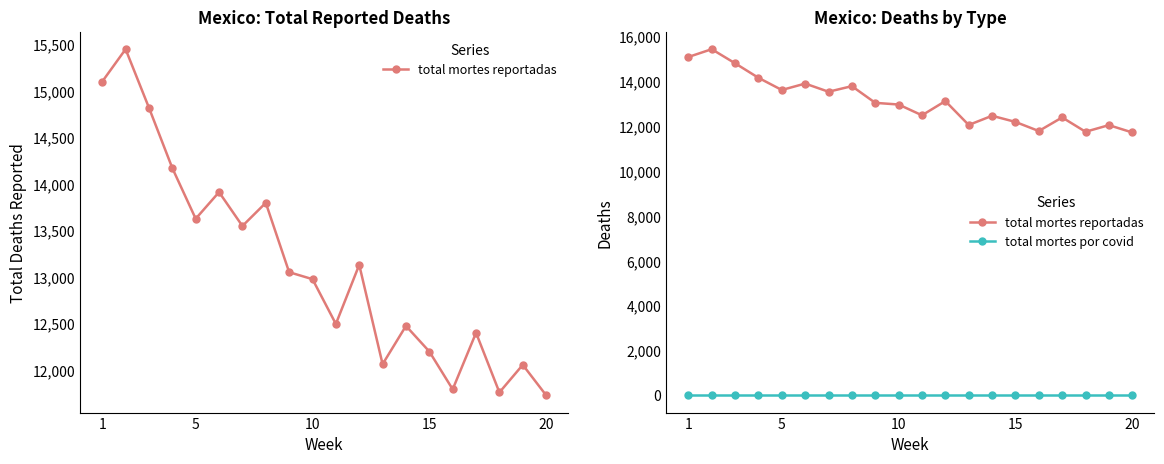

True or false: total mortes reportadas and total mortes por covid intersect in this chart.

False